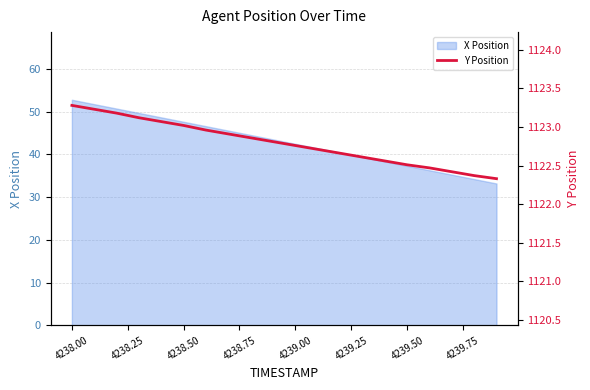

What is the maximum value for X Position?

52.8